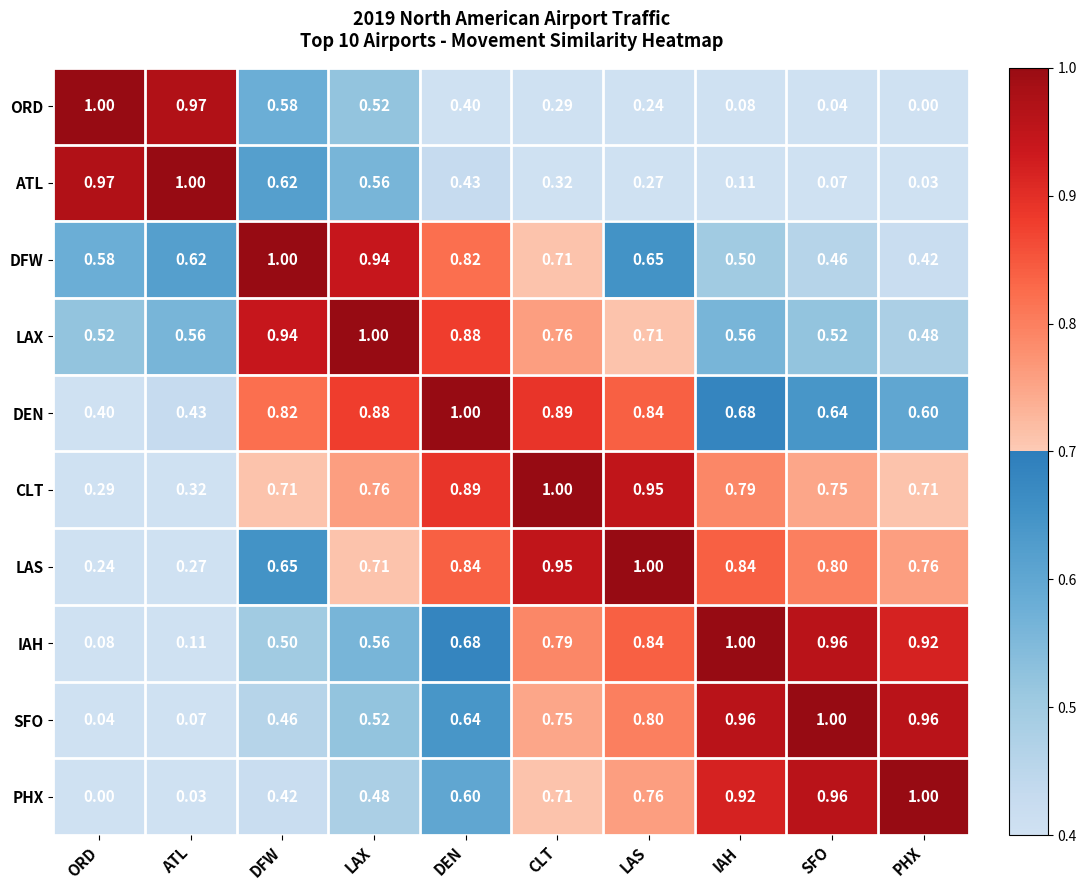

At which label does ATL reach its peak?

ATL